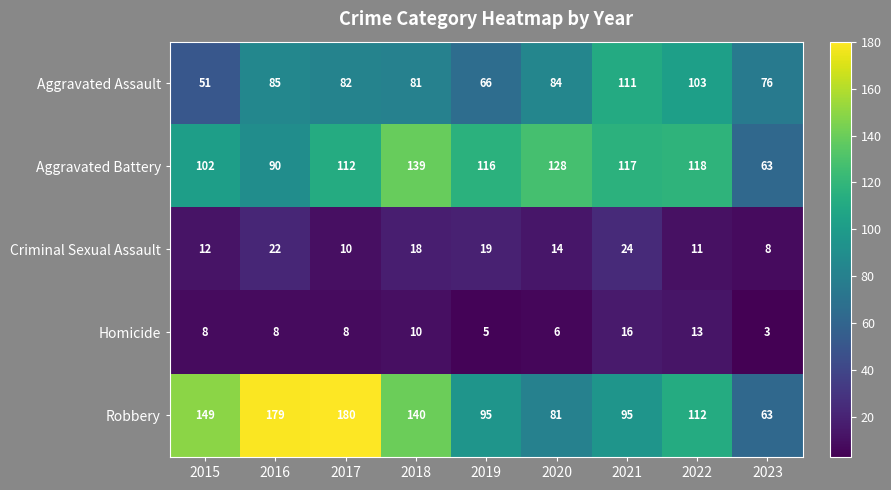

True or false: Aggravated Assault has a value of 131 at 2018.

False